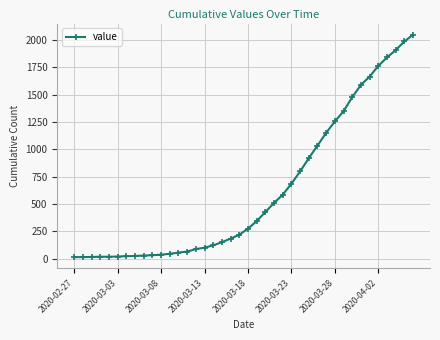

How many distinct data groups are displayed?

1